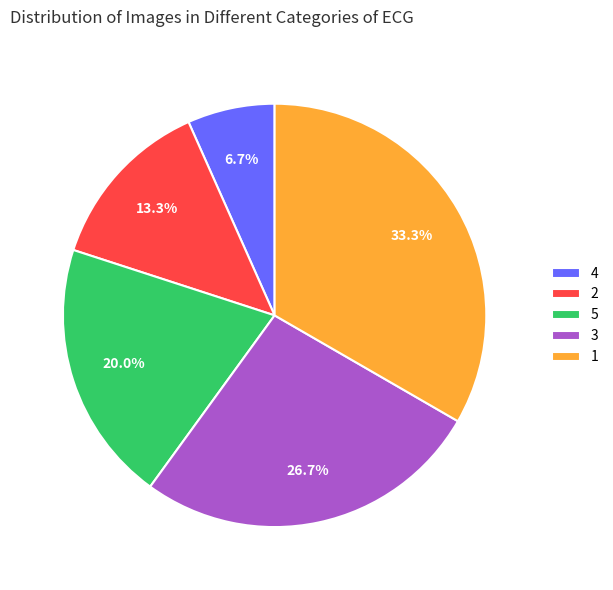

To the nearest percent, what is the difference between the largest and smallest slice percentages?

27%